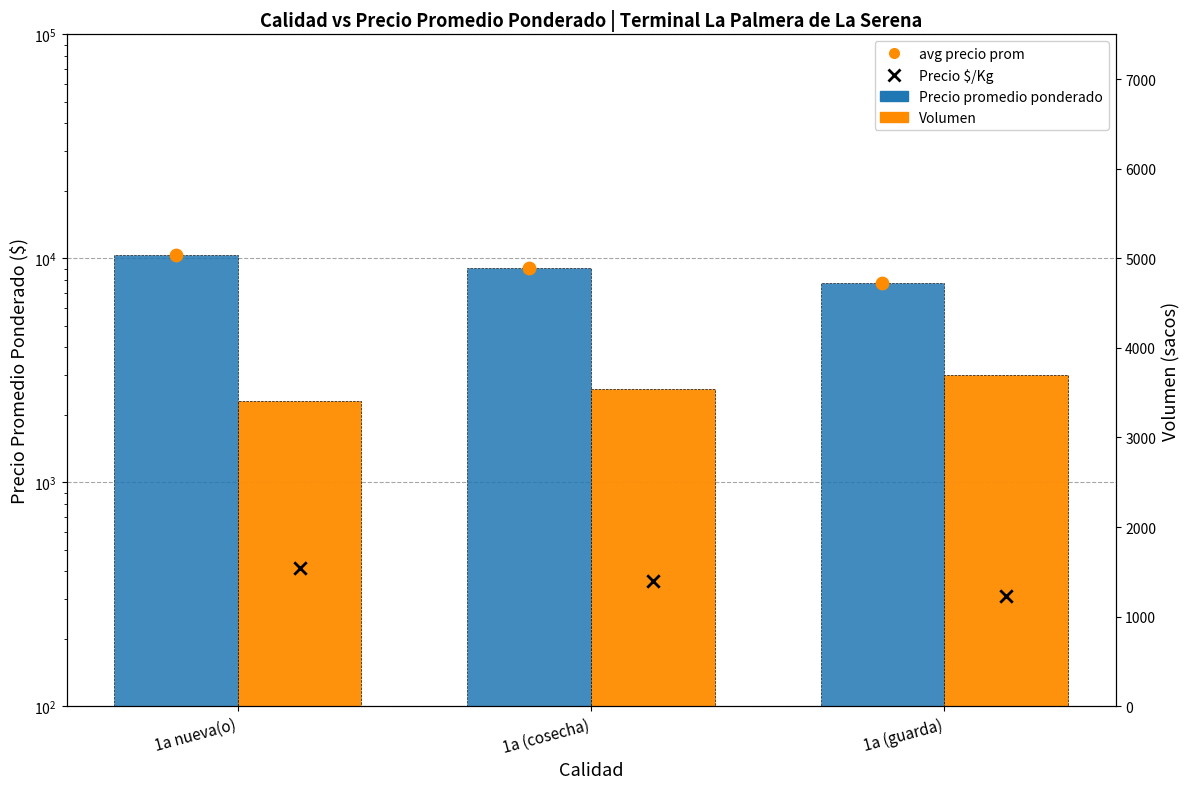

What is the total value across all series at 1a nueva(o)?

23433